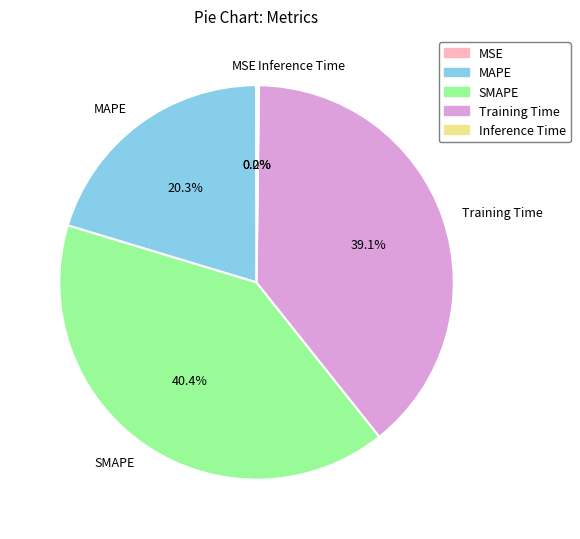

Combined, do Training Time and SMAPE account for over 50%?

Yes